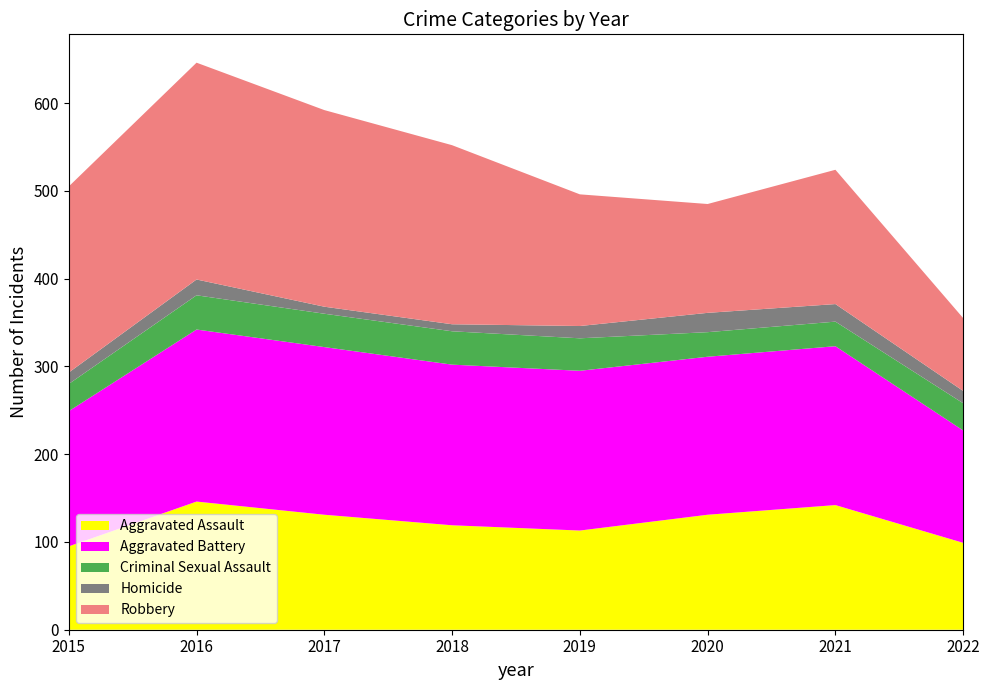

Reading left to right, extract all data points from this chart.

Aggravated Assault: 2015=95	2016=146	2017=131	2018=119	2019=113	2020=131	2021=142	2022=99
Aggravated Battery: 2015=154	2016=196	2017=191	2018=183	2019=182	2020=180	2021=181	2022=128
Criminal Sexual Assault: 2015=31	2016=39	2017=38	2018=38	2019=37	2020=28	2021=28	2022=31
Homicide: 2015=13	2016=18	2017=8	2018=8	2019=14	2020=22	2021=20	2022=14
Robbery: 2015=212	2016=247	2017=224	2018=204	2019=150	2020=124	2021=153	2022=83